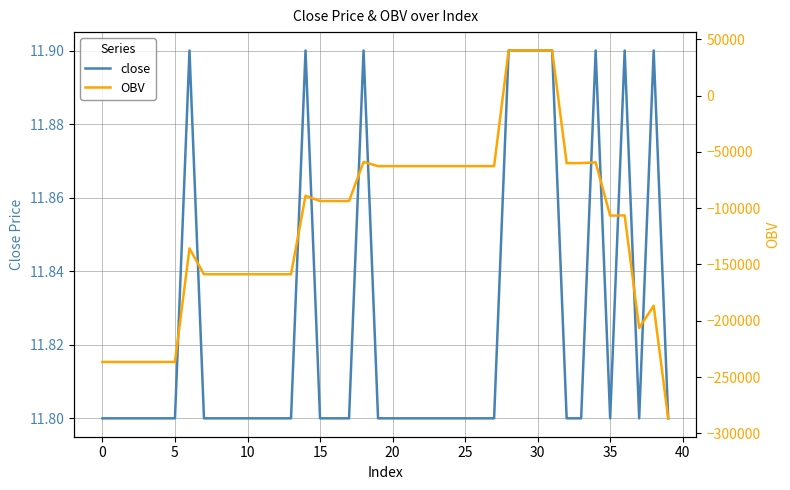

Reading left to right, what are all the values shown in this chart?

close: 11.8	11.8	11.8	11.8	11.8	11.8	11.9	11.8	11.8	11.8	11.8	11.8	11.8	11.8	11.9	11.8	11.8	11.8	11.9	11.8	11.8	11.8	11.8	11.8	11.8	11.8	11.8	11.8	11.9	11.9	11.9	11.9	11.8	11.8	11.9	11.8	11.9	11.8	11.9	11.8
OBV: -236592.4	-236592.4	-236592.4	-236592.4	-236592.4	-236592.4	-135775.4	-158711.8	-158711.8	-158711.8	-158711.8	-158711.8	-158711.8	-158711.8	-89013.1	-93648.1	-93648.1	-93648.1	-58974.1	-62644.1	-62644.1	-62644.1	-62644.1	-62644.1	-62644.1	-62644.1	-62644.1	-62644.1	40020.9	40020.9	40020.9	40020.9	-59979.1	-59979.1	-59326.1	-106626.1	-106433.1	-206433.1	-186677.0	-286677.0